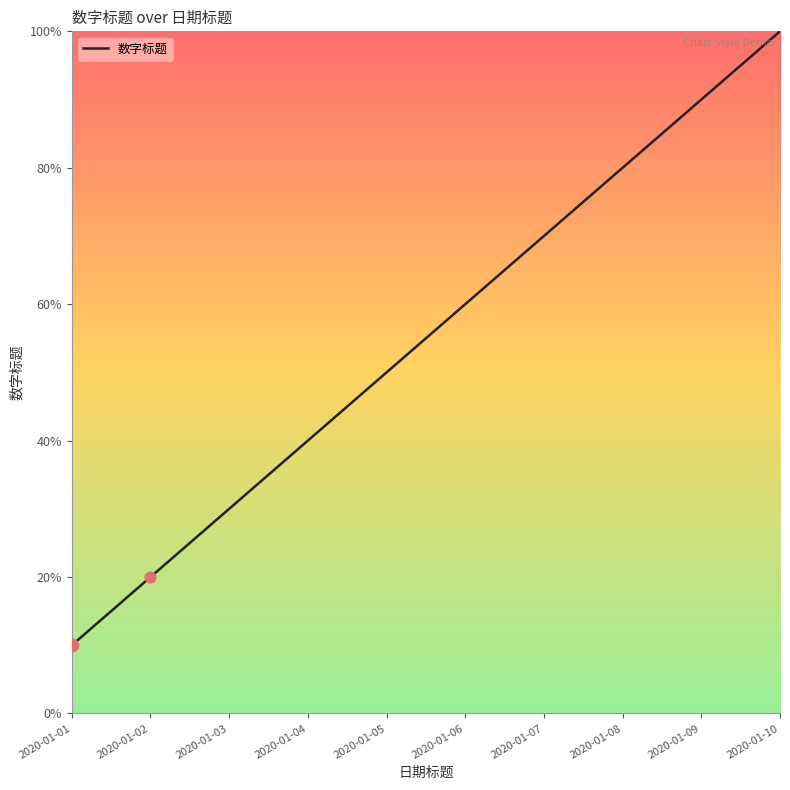

Which has a higher value, 2020-01-01 or 2020-01-10?

2020-01-10